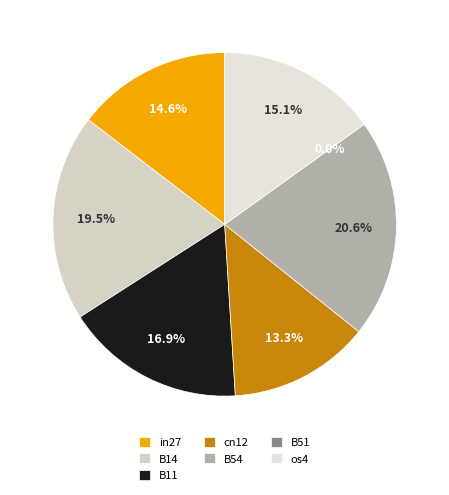

What percentage is the os4 slice, to the nearest percent?

15%